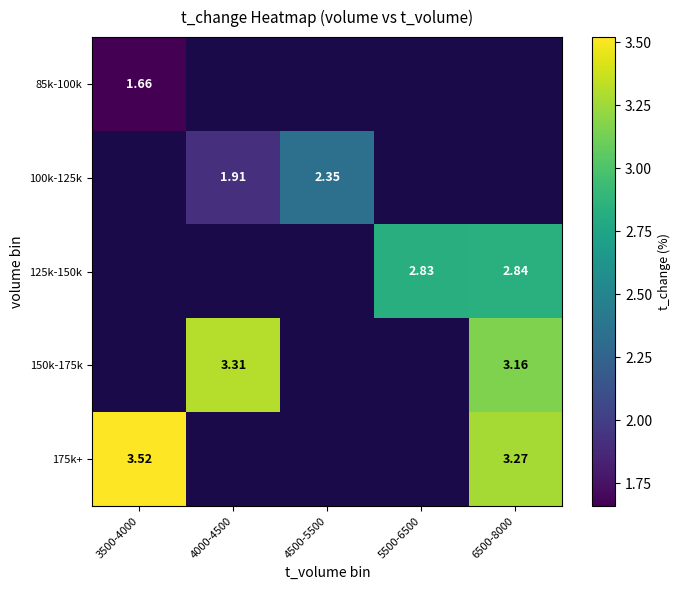

List the series in order of their peak value, lowest first.

85k-100k, 100k-125k, 125k-150k, 150k-175k, 175k+